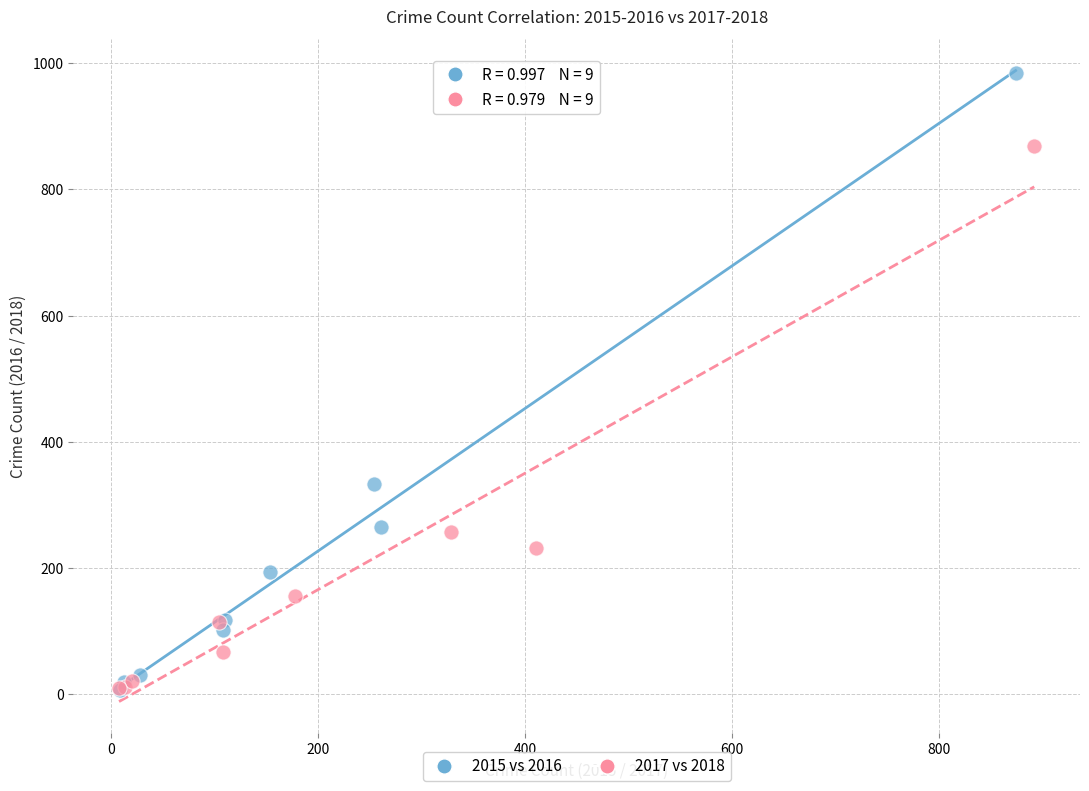

Which series has the largest Y range (max minus min)?

2015 vs 2016